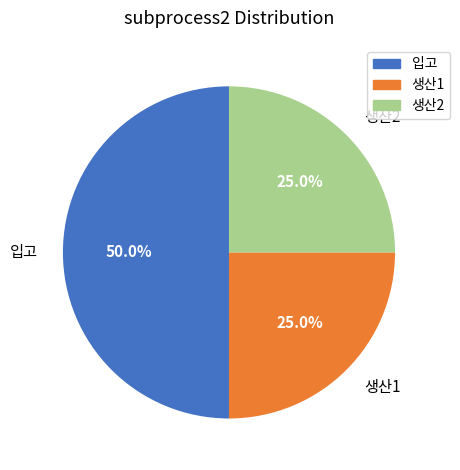

Does 생산2 represent more than half of the total?

No